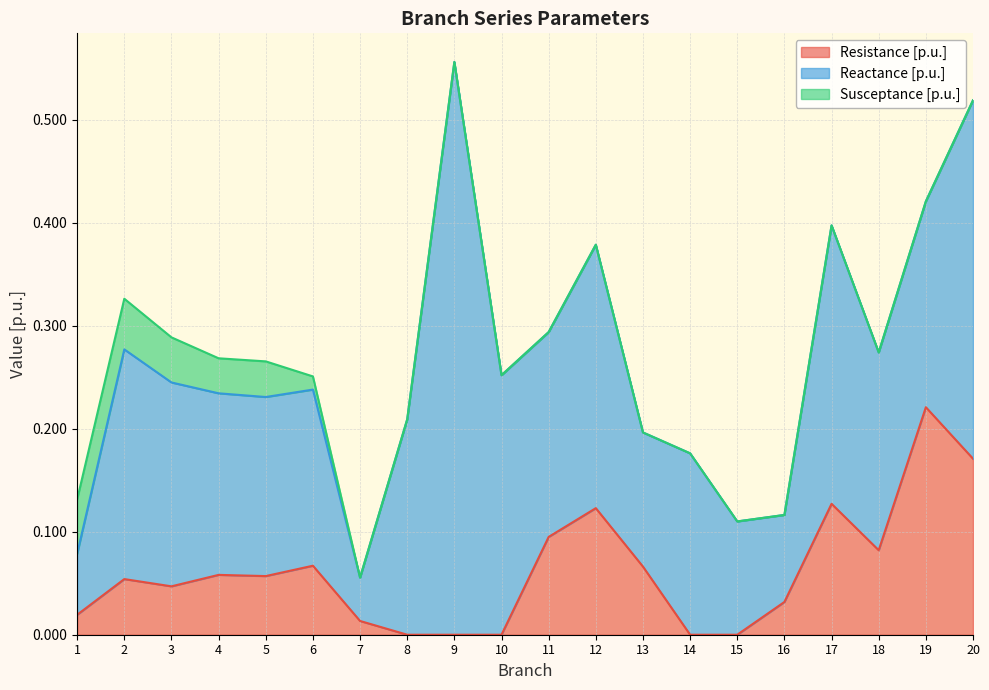

Count the number of data series in this chart.

3